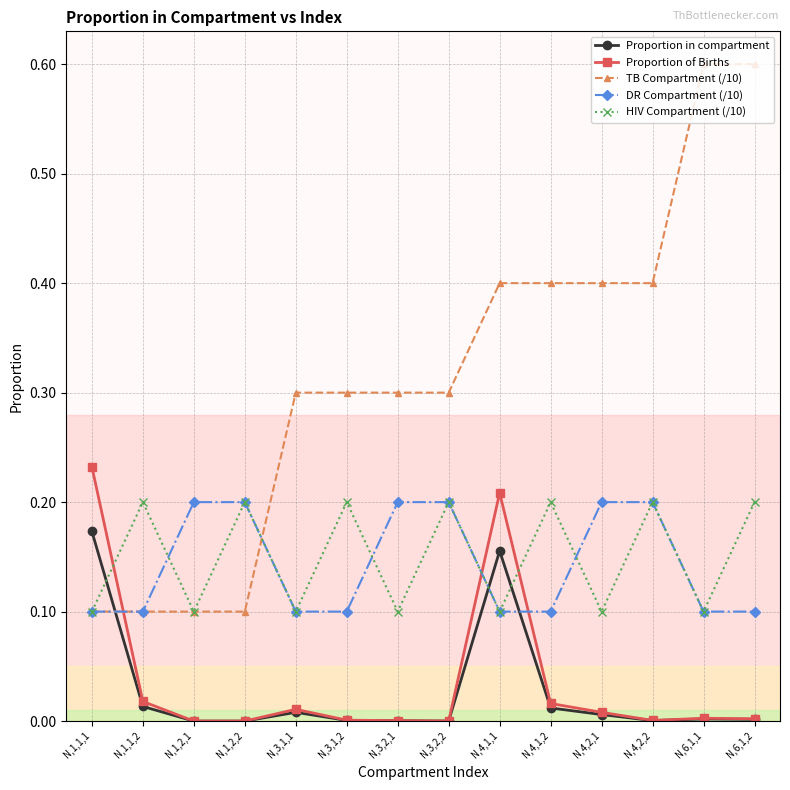

Which series has the widest spread of values?

TB Compartment (/10)